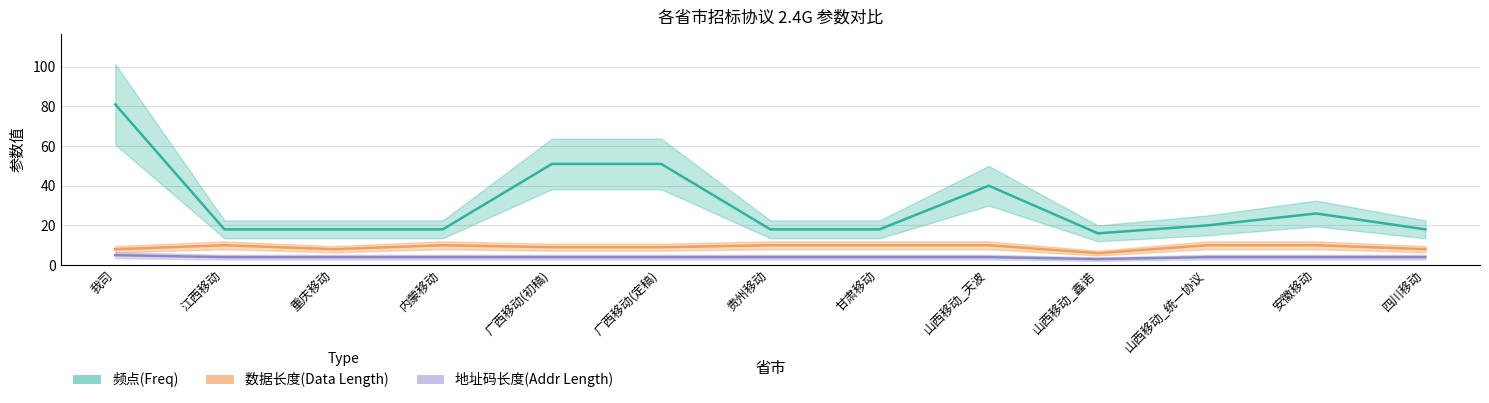

Between 贵州移动 and 安徽移动, which is larger?

安徽移动